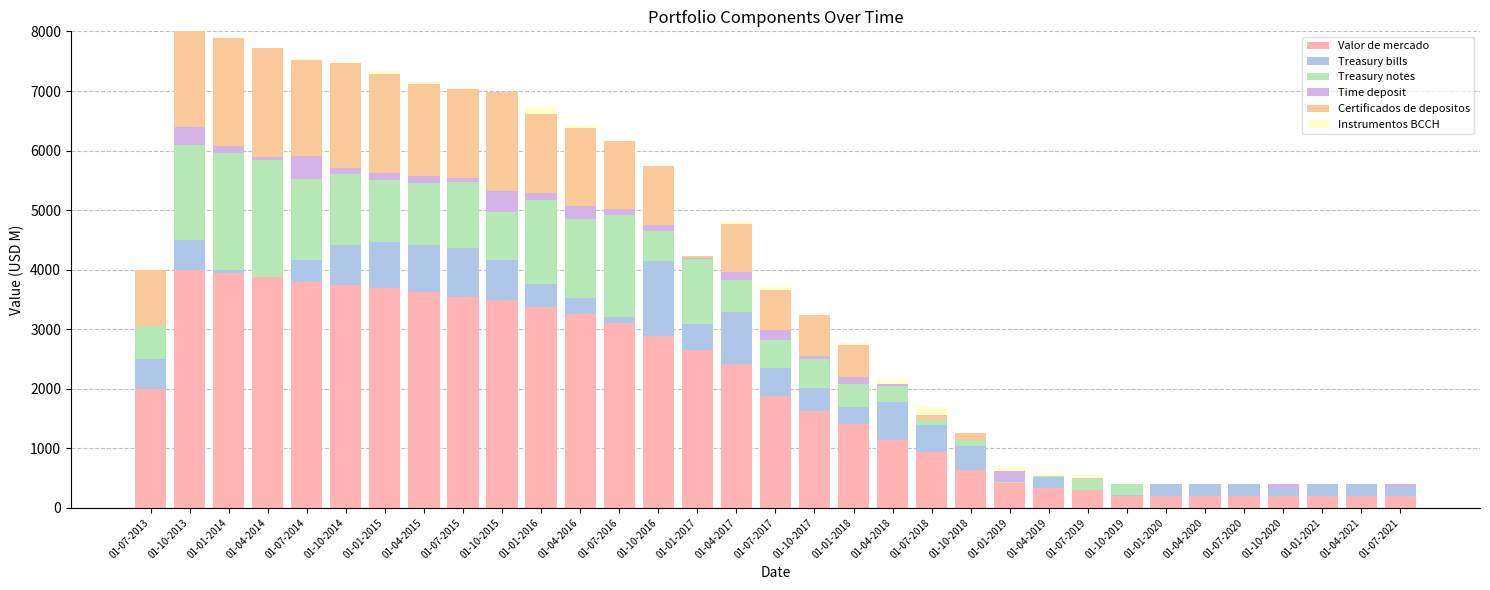

How many distinct data groups are displayed?

6